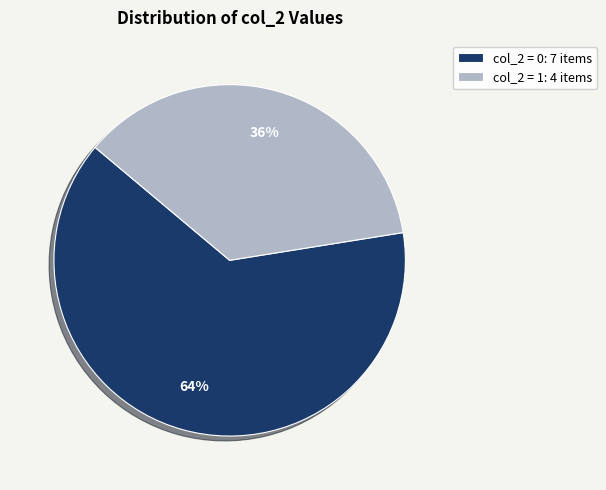

Rank the categories by value from highest to lowest.

col_2 = 0: 7 items, col_2 = 1: 4 items